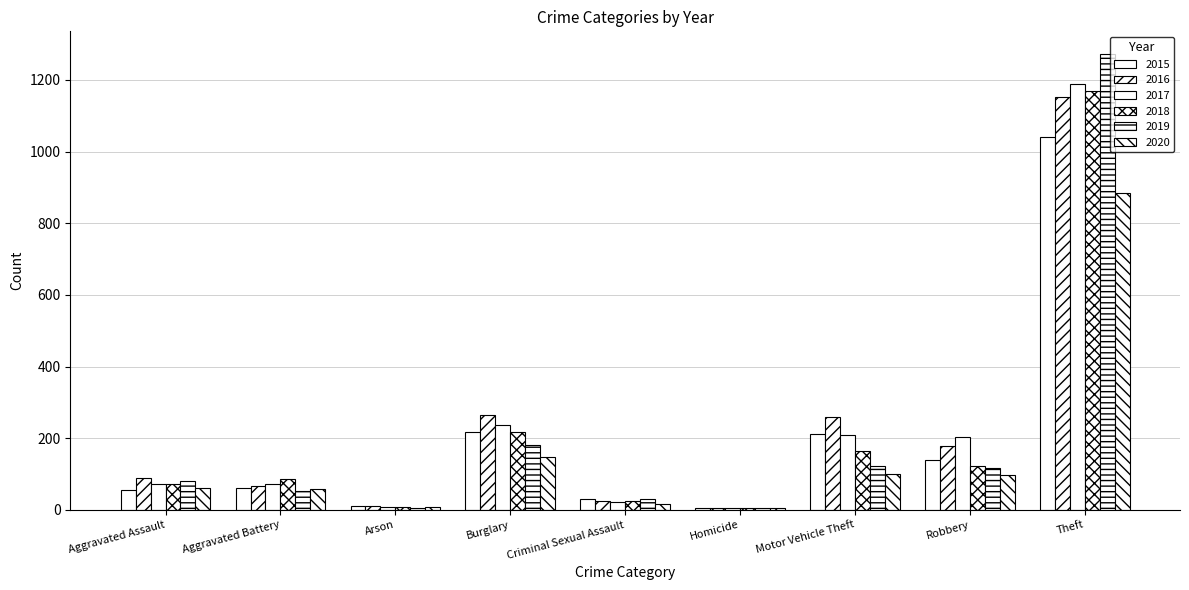

Are the bars horizontal?

No